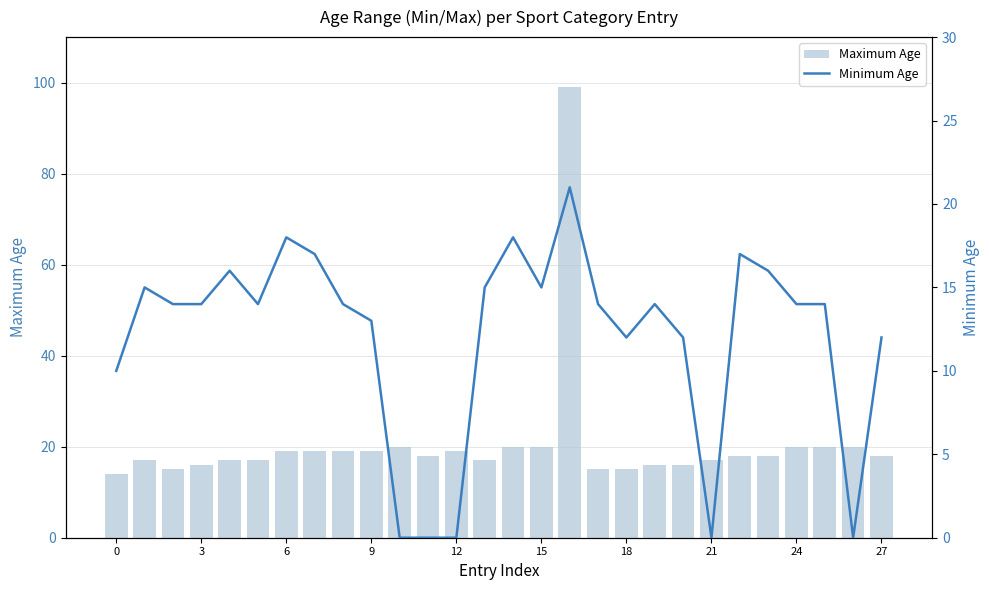

What is the lowest value of the Maximum Age series?

14